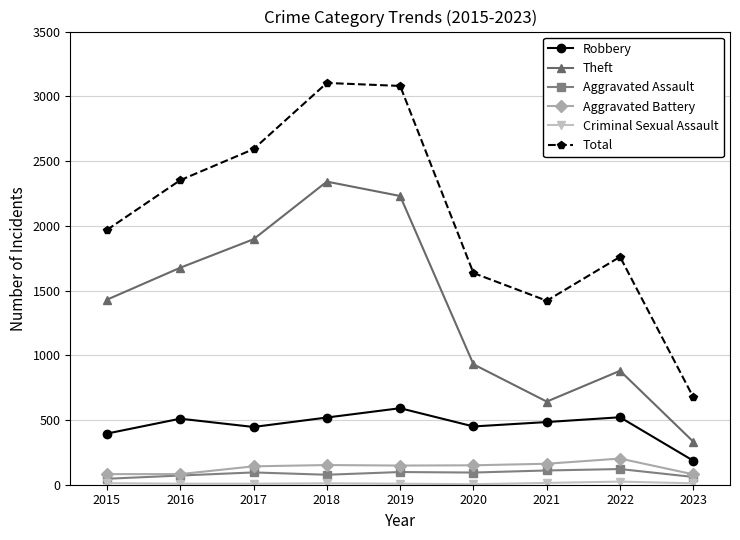

Which category has the lowest value in the Total series?

2023